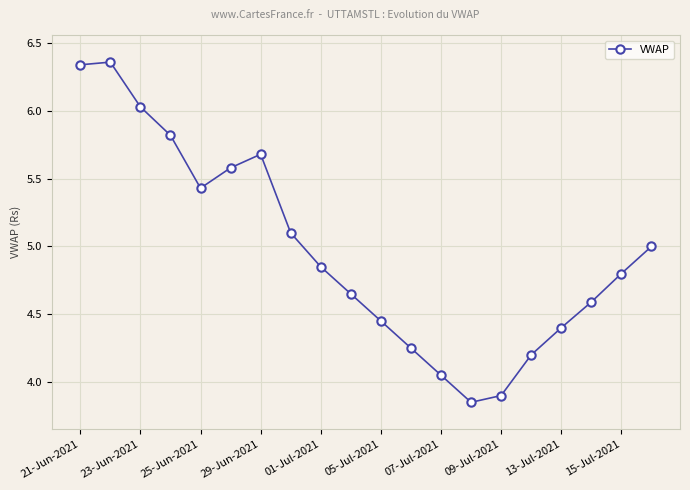

How many interior local valleys (lower than both neighbors) does the data have?

2